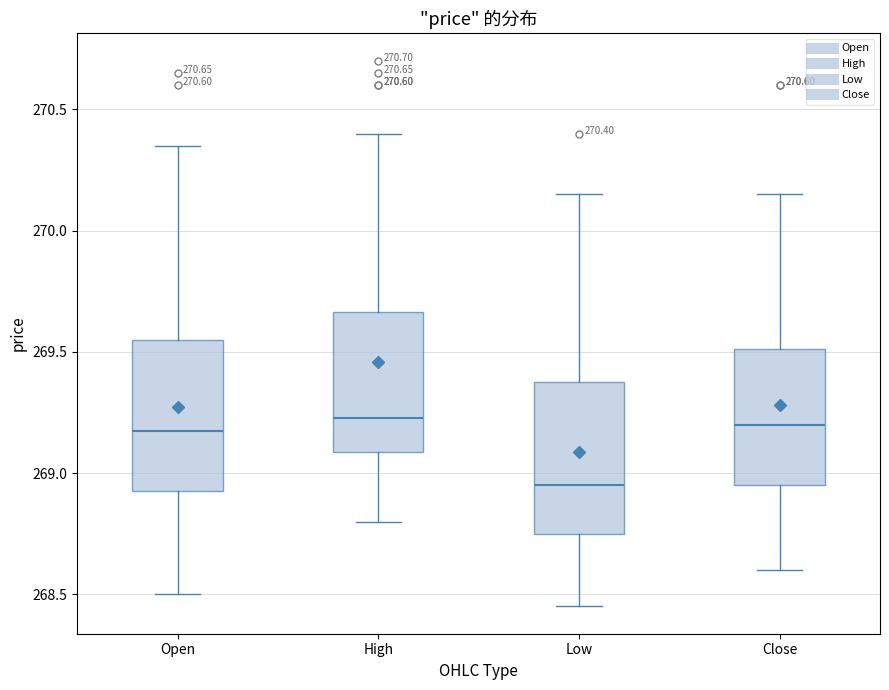

Which box's median line is the lowest?

Low